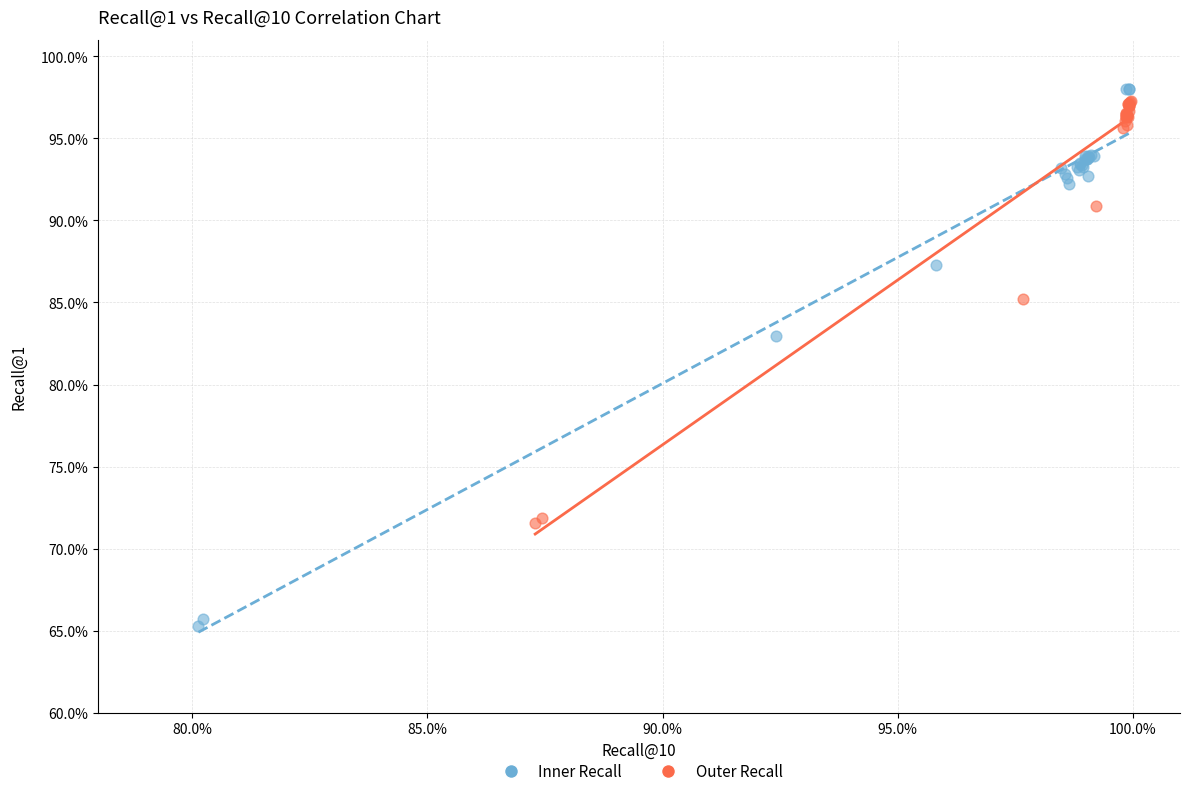

What are all the series names shown in the legend?

Inner Recall, Outer Recall